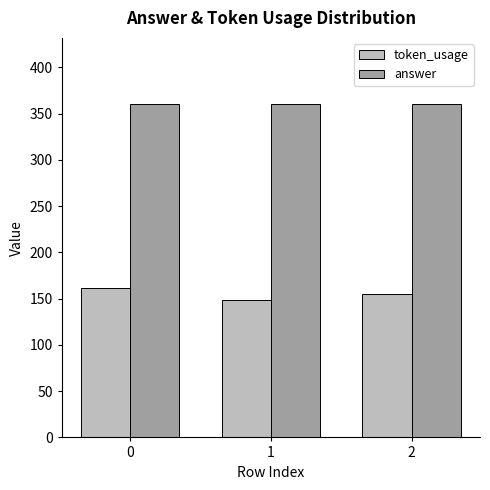

Does the chart contain stacked bars?

No